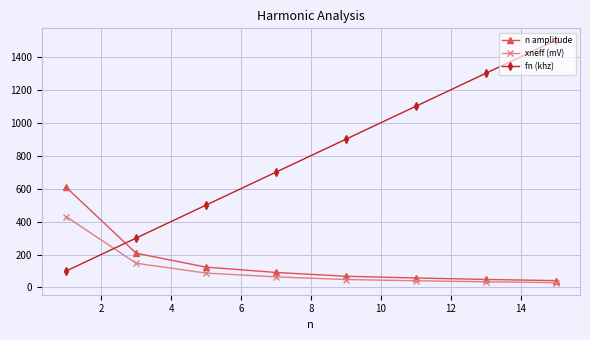

Which series ends up on top after the final intersection of fn (khz) and n amplitude?

fn (khz)